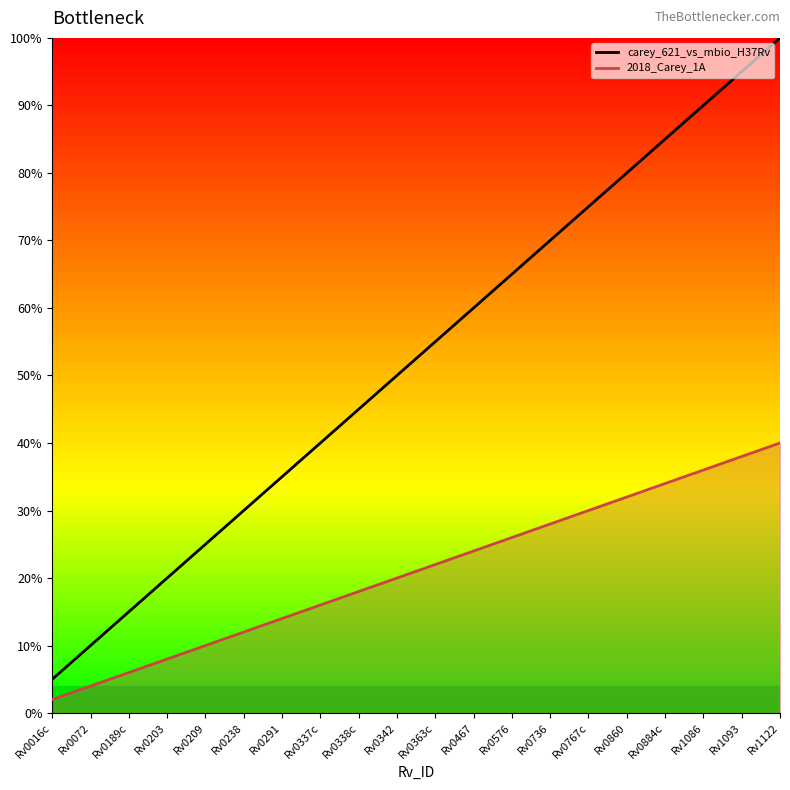

How many lines are shown in the chart?

2